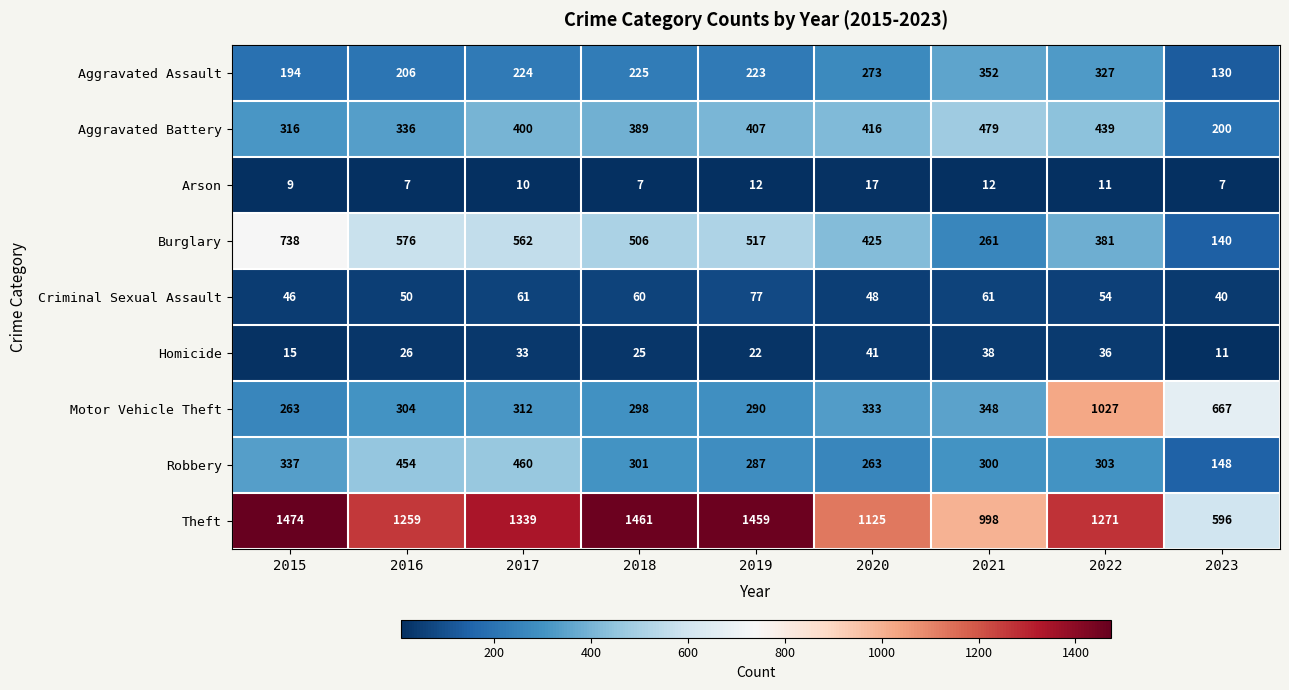

What is the difference between the maximum and minimum values in the Homicide series?

30